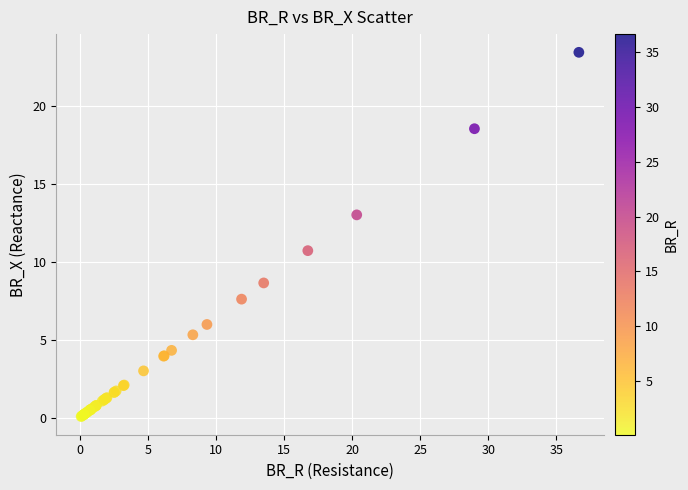

What Y value in the scatter plot is closest to 11?

10.7